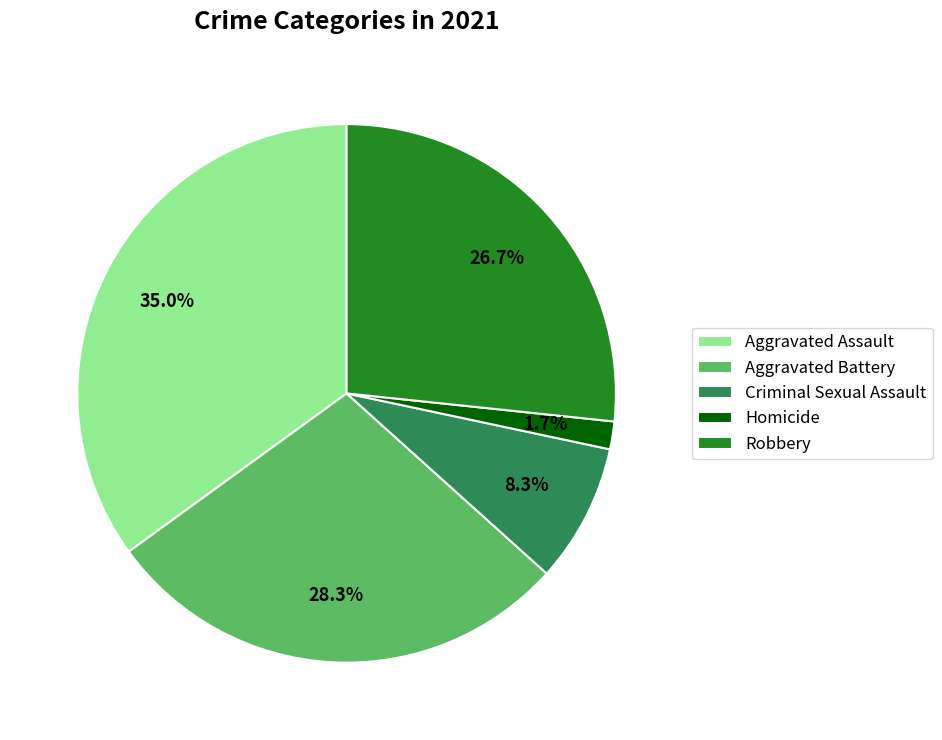

Does any single category account for the majority?

No